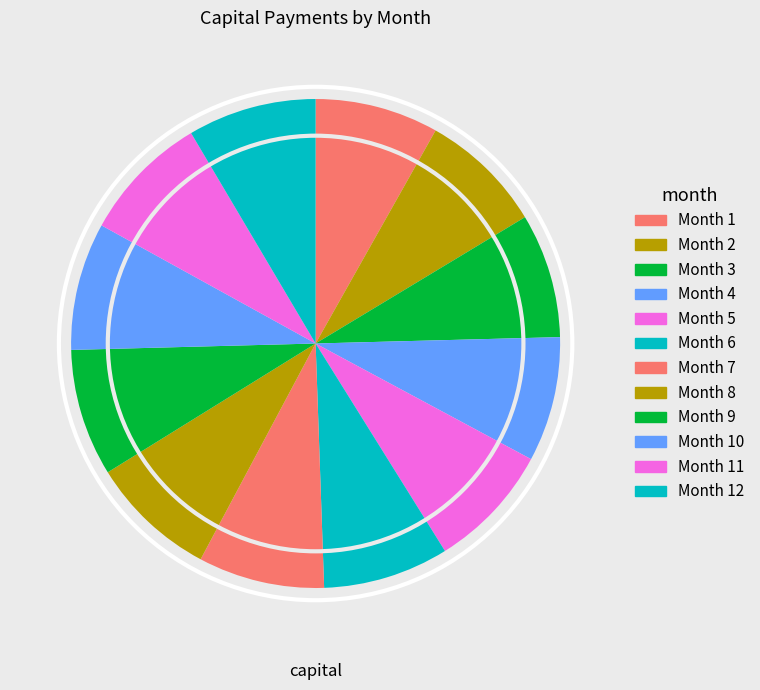

How many slices are in this pie chart?

12